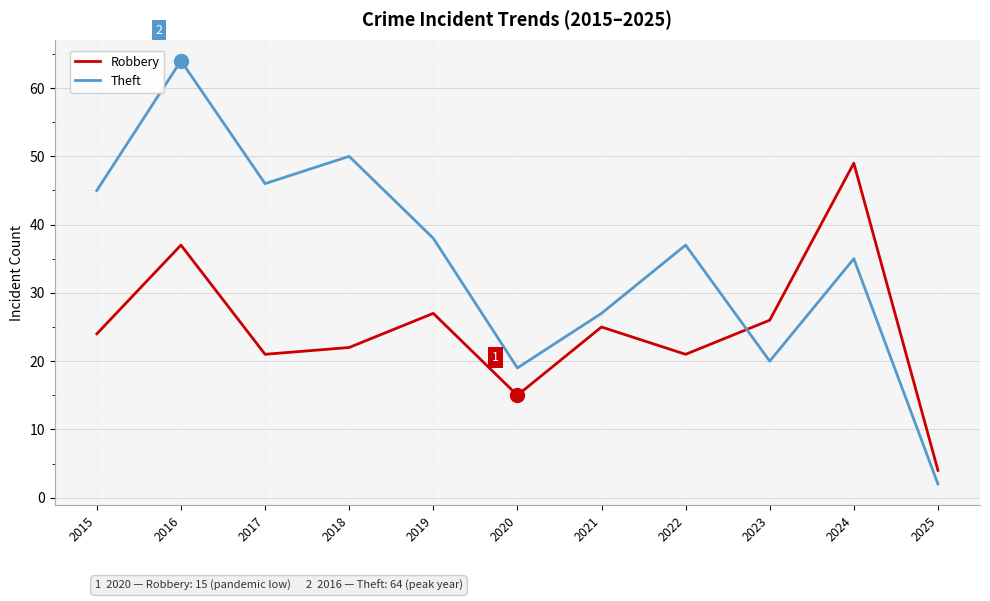

Which series has the largest total across all categories?

Theft